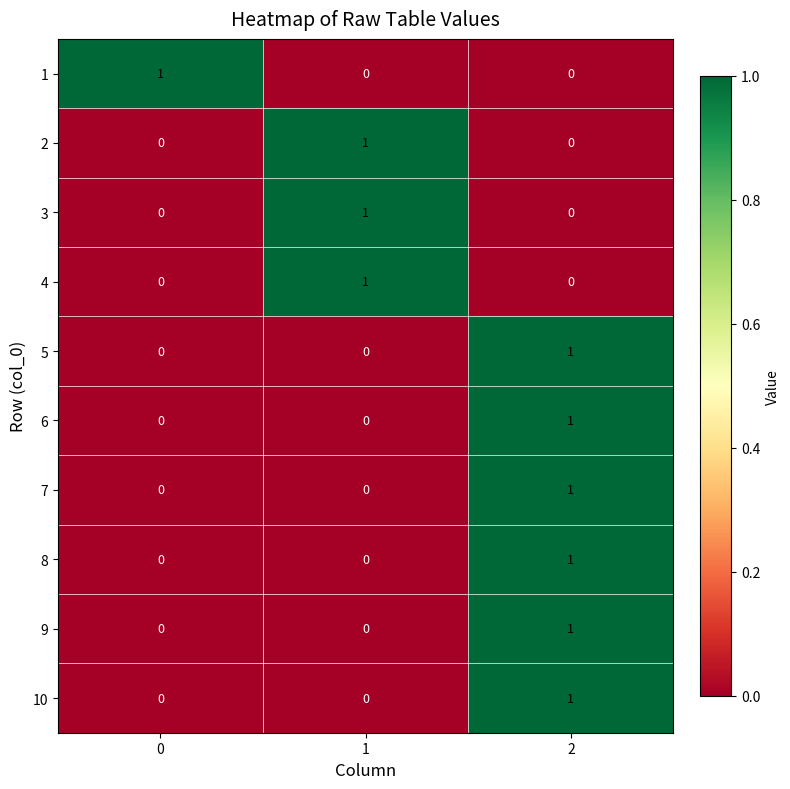

What is the total value across all series at 1?

3